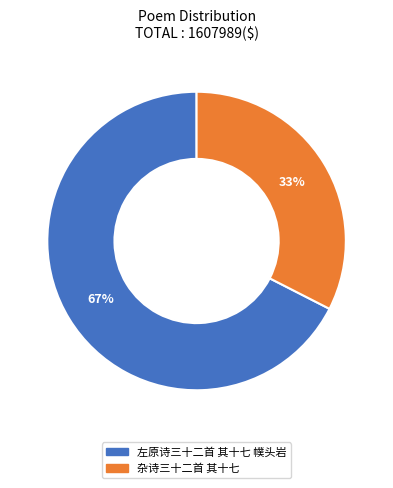

To the nearest percent, what percentage of the pie is 杂诗三十二首 其十七?

33%